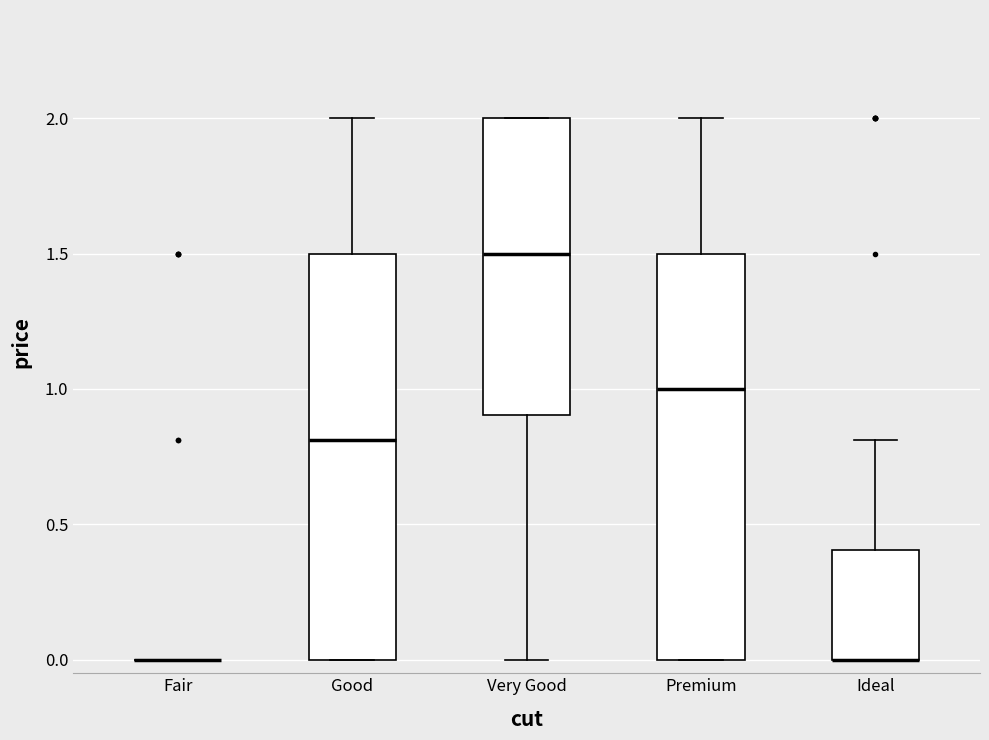

Reading left to right, transcribe this box plot: for each box, give where its median line is, the range the box spans, and where its two whiskers end, as read against the y-axis. The values are not printed on the chart, so give them approximately, as read against the axis.

Fair: box collapsed to a line at 0.0, whiskers 0.0 to 0.0
Good: median 0.8, box 0.0 to 1.5, whiskers 0.0 to 2.0
Very Good: median 1.5, box 0.9 to 2.0, whiskers 0.0 to 2.0
Premium: median 1.0, box 0.0 to 1.5, whiskers 0.0 to 2.0
Ideal: median 0.0 (drawn on the box's lower edge), box 0.0 to 0.4, whiskers 0.0 to 0.8